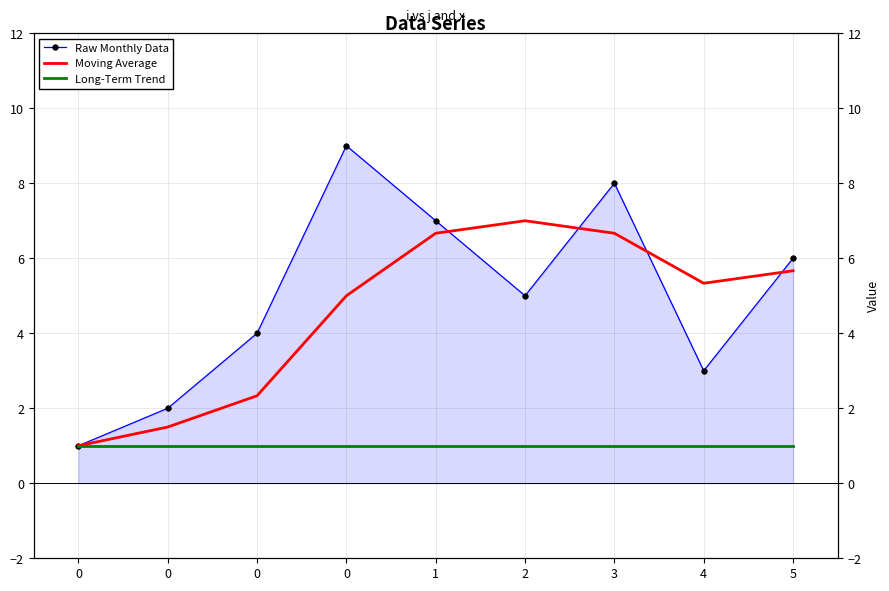

How many lines are shown in the chart?

3